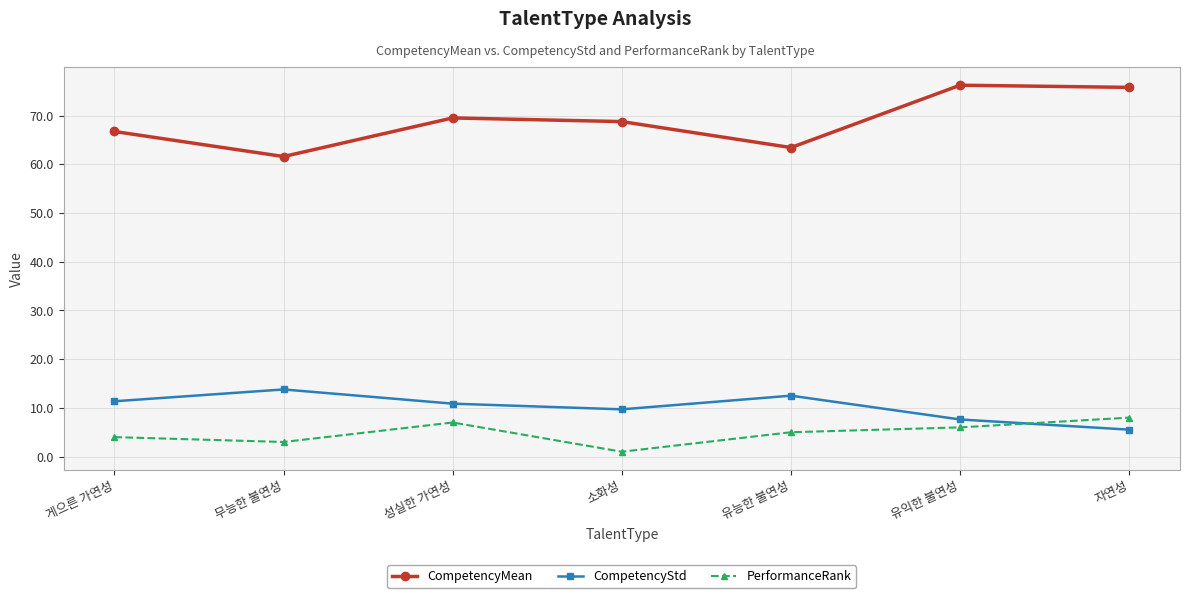

At how many categories does at least one series exceed 41?

7